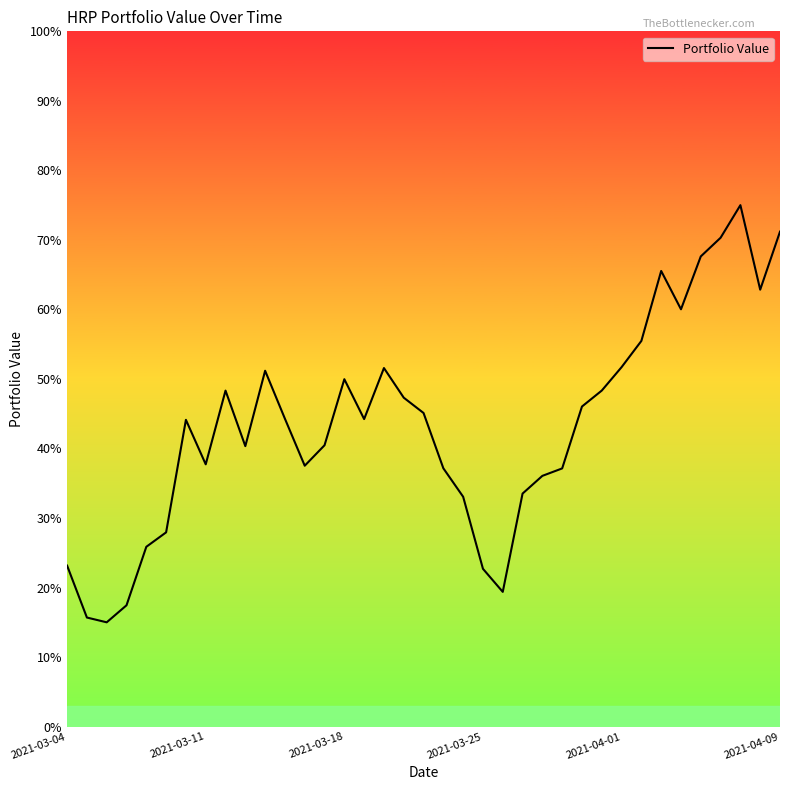

What is the minimum value shown in the chart?

15.0